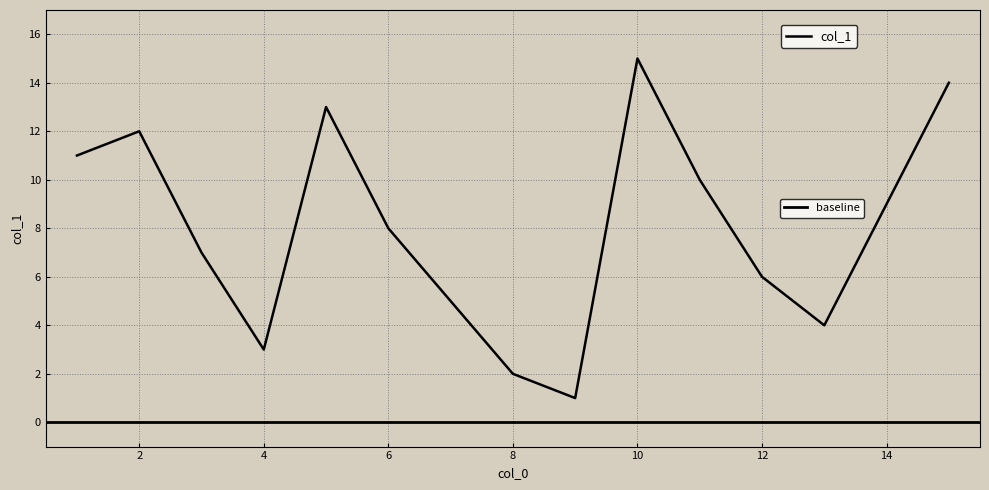

List the labels in order of value, largest first.

10, 15, 5, 2, 1, 11, 14, 6, 3, 12, 7, 13, 4, 8, 9